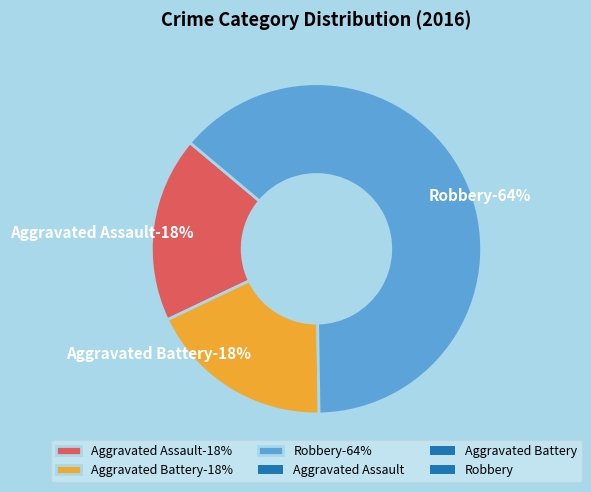

The Aggravated Assault slice represents 18% of the pie. True or false?

True